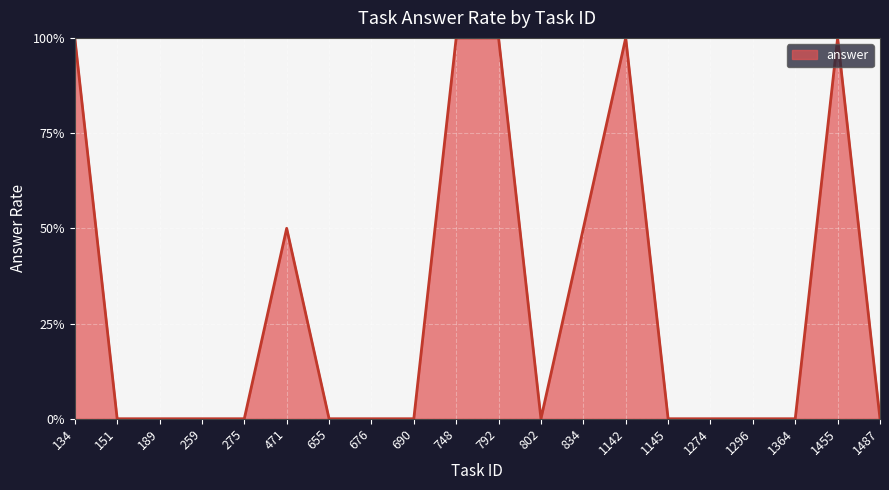

True or false: the data shows -0.3 at 1296.

False